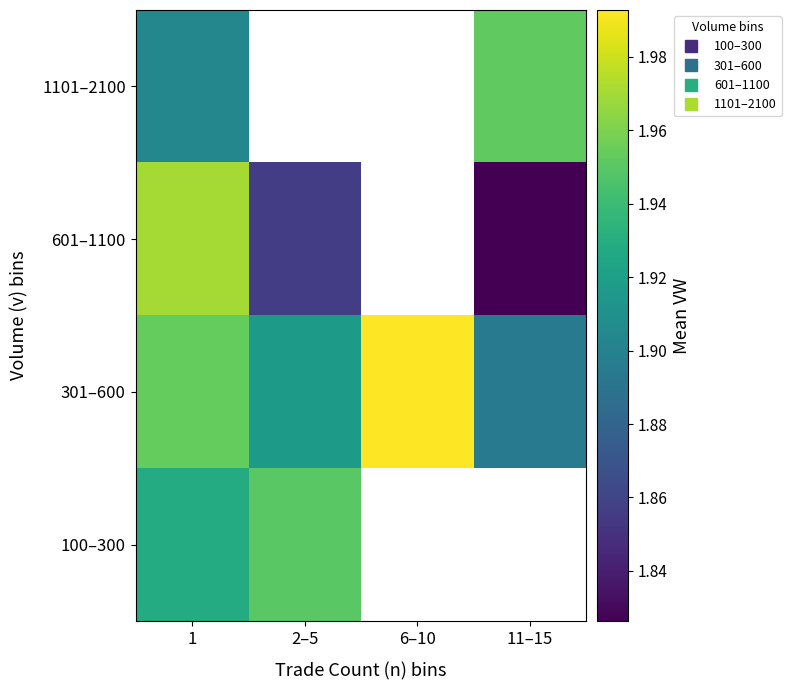

Between 6–10 and 11–15, which series saw the biggest shift?

301–600